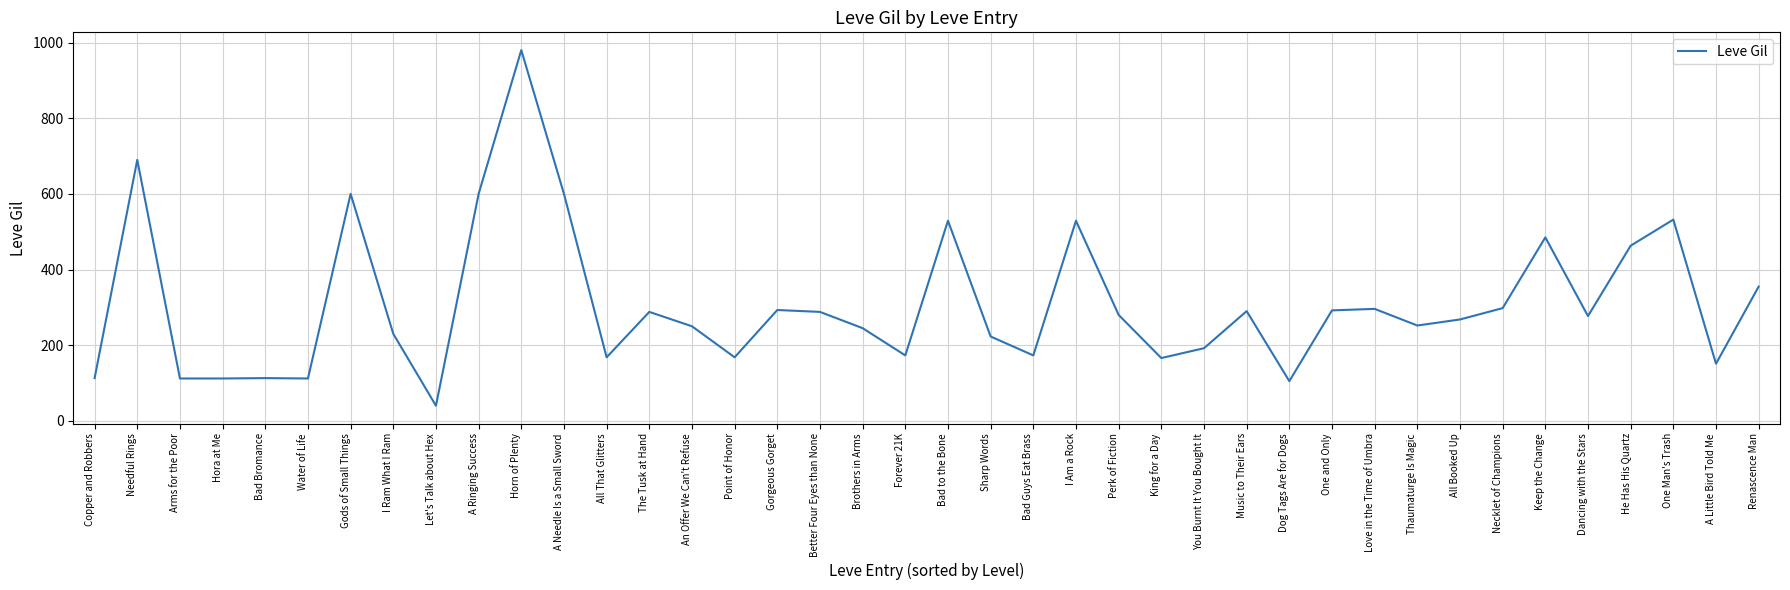

What position from the right is Brothers in Arms?

22